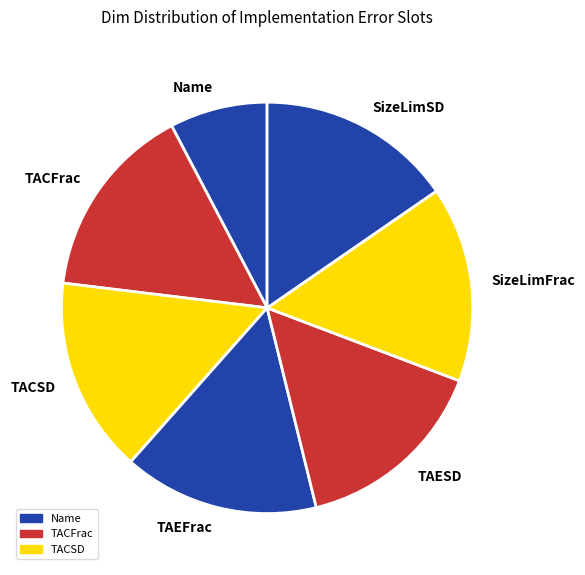

Which slice is the smallest?

Name